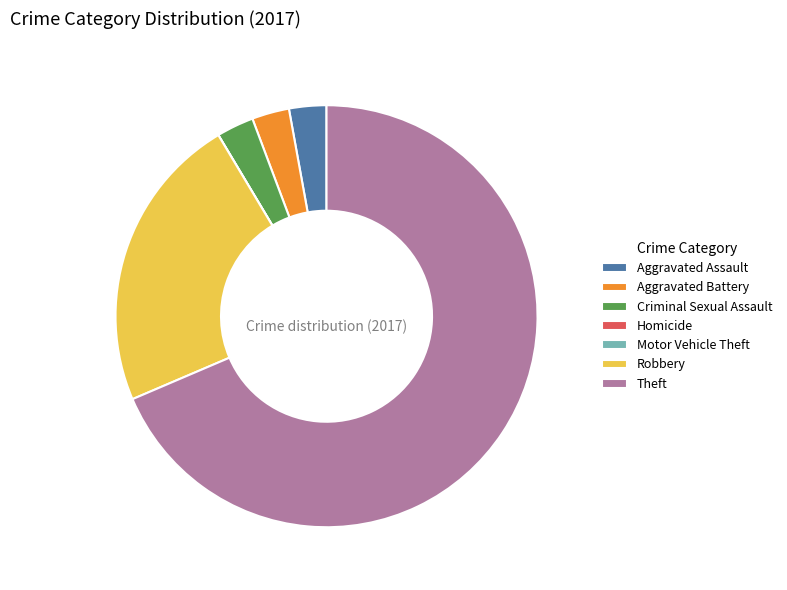

Between Aggravated Assault and Theft, which is larger?

Theft